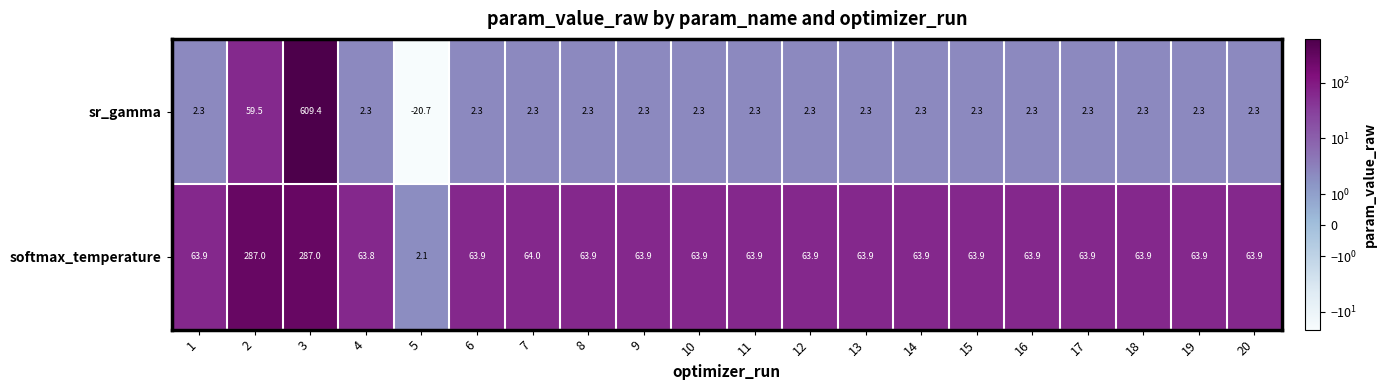

The softmax_temperature series shows 16.2 at 8. True or false?

False